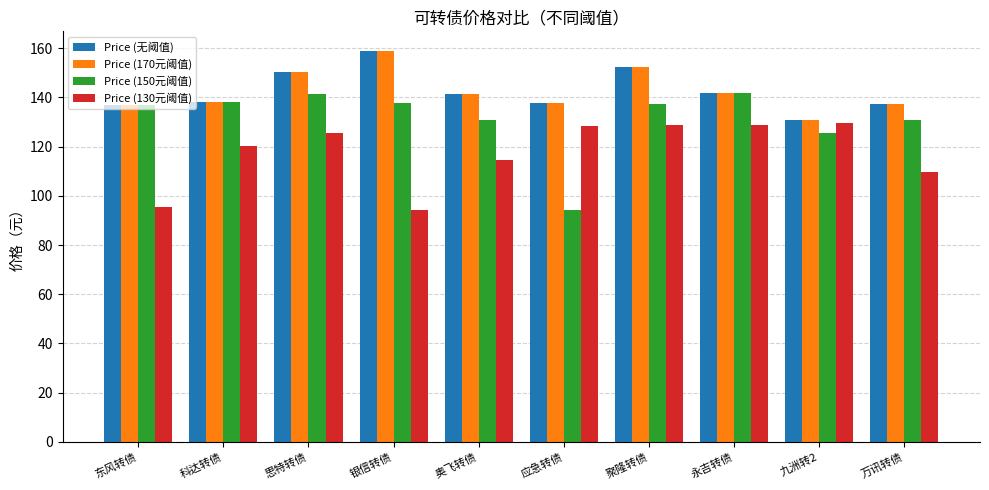

The Price (150元阈值) series shows 73.8 at 科达转债. True or false?

False